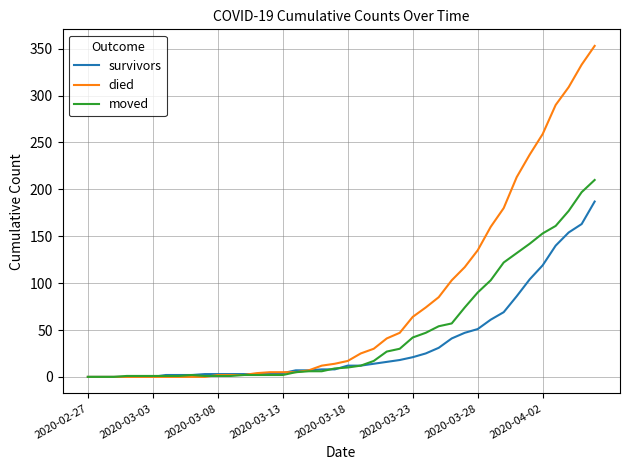

List the series in order of their overall mean, lowest first.

survivors, moved, died